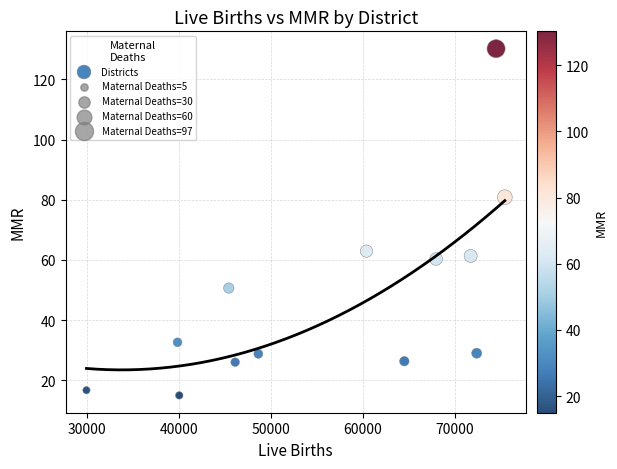

What is the range of Y values (max minus min)?

115.2